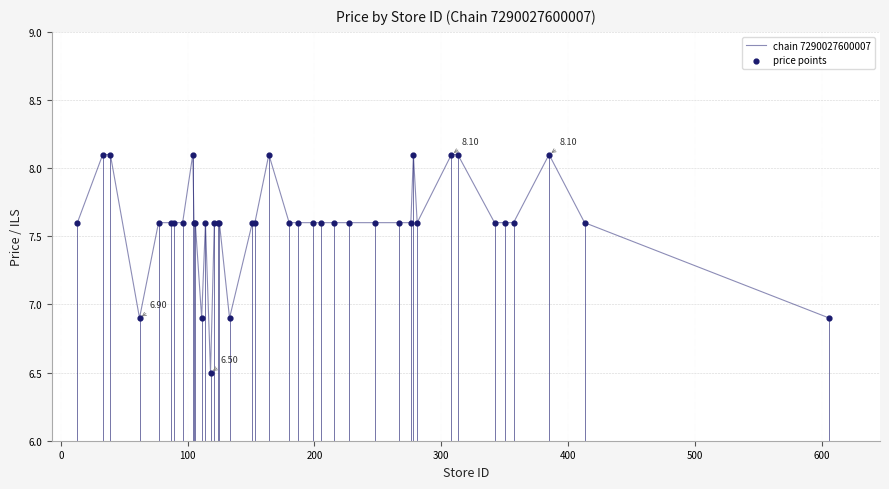

What is the difference between the maximum and minimum values?

1.6